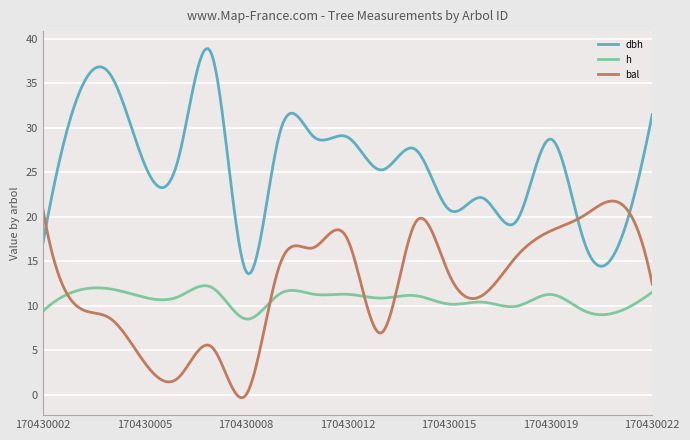

Which series has the largest total across all categories?

dbh